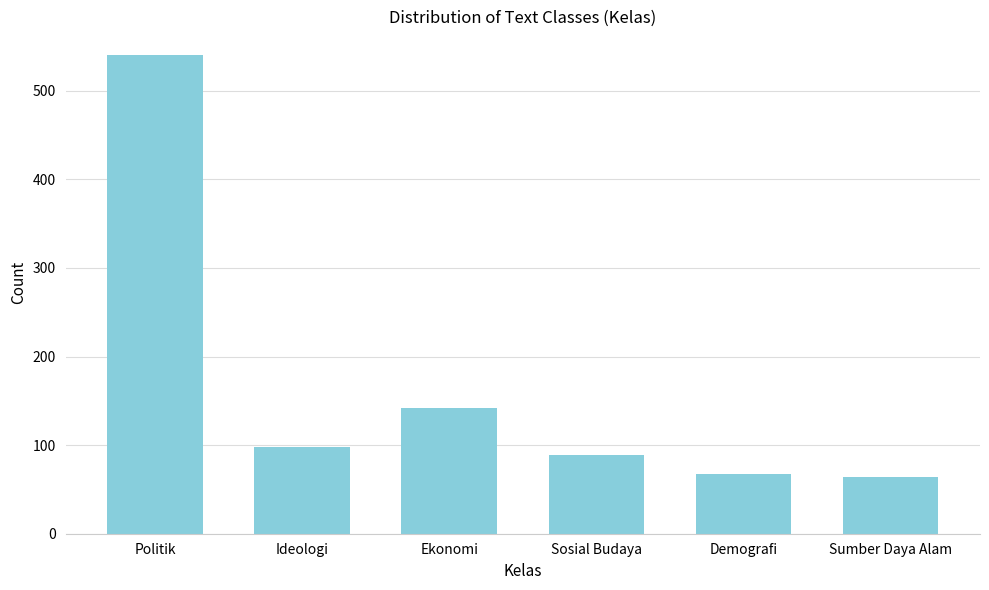

Reading left to right, what are all the values shown in this chart?

Politik=540	Ideologi=98	Ekonomi=142	Sosial Budaya=89	Demografi=67	Sumber Daya Alam=64